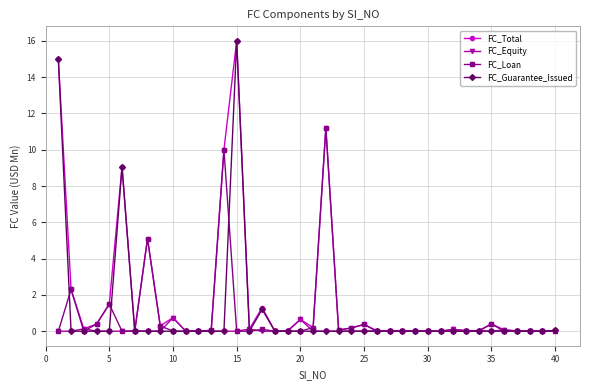

How many distinct data groups are displayed?

4